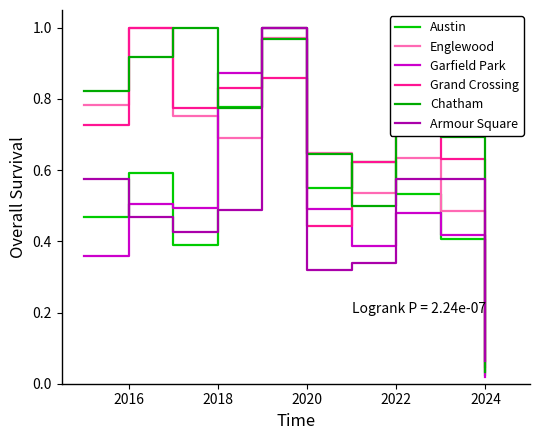

How many interior local valleys does the Grand Crossing series have?

2